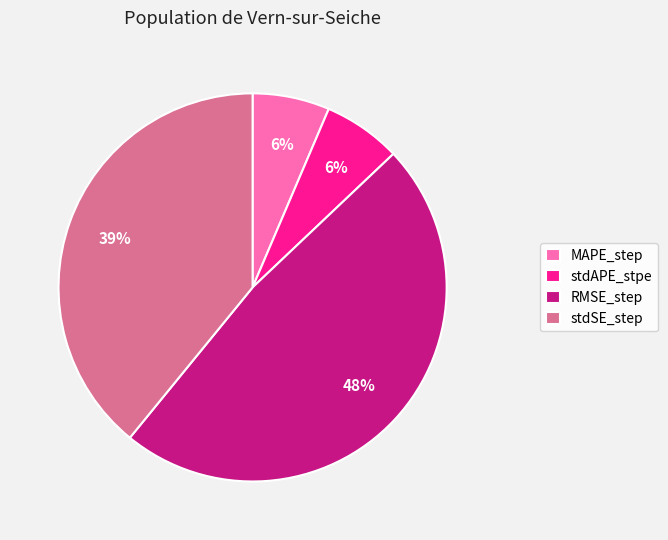

Which has a higher value, stdSE_step or stdAPE_stpe?

stdSE_step